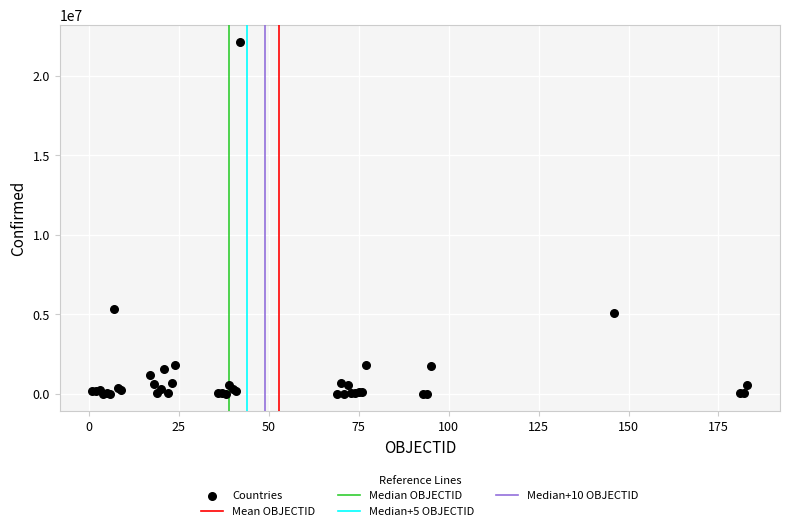

What Y value in the scatter plot is closest to 11060711?

5335310